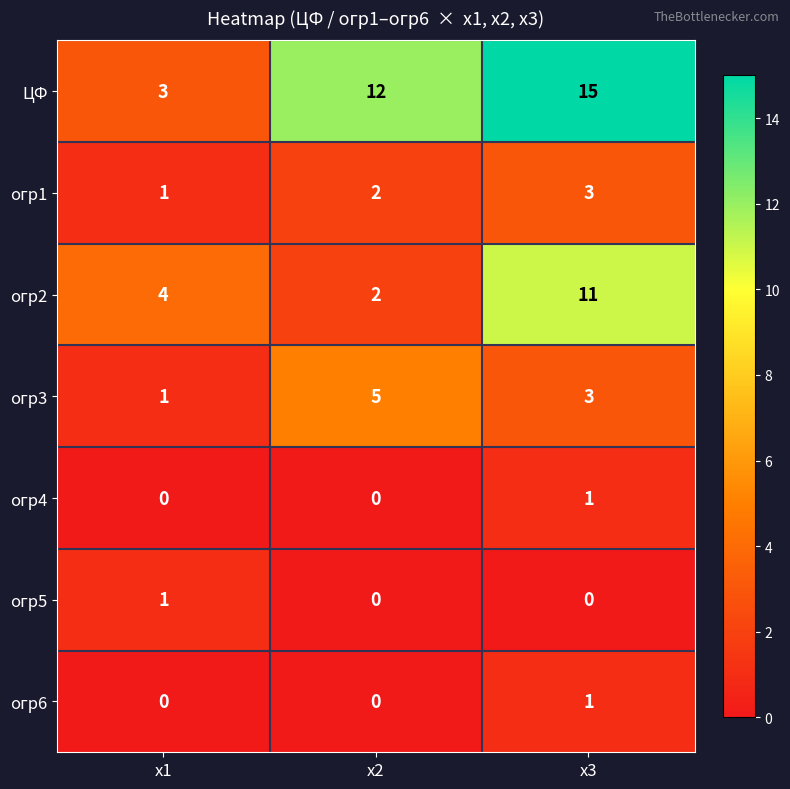

Reading left to right, what are all the values shown in this chart?

ЦФ: х1=3	х2=12	х3=15
огр1: х1=1	х2=2	х3=3
огр2: х1=4	х2=2	х3=11
огр3: х1=1	х2=5	х3=3
огр4: х1=0	х2=0	х3=1
огр5: х1=1	х2=0	х3=0
огр6: х1=0	х2=0	х3=1